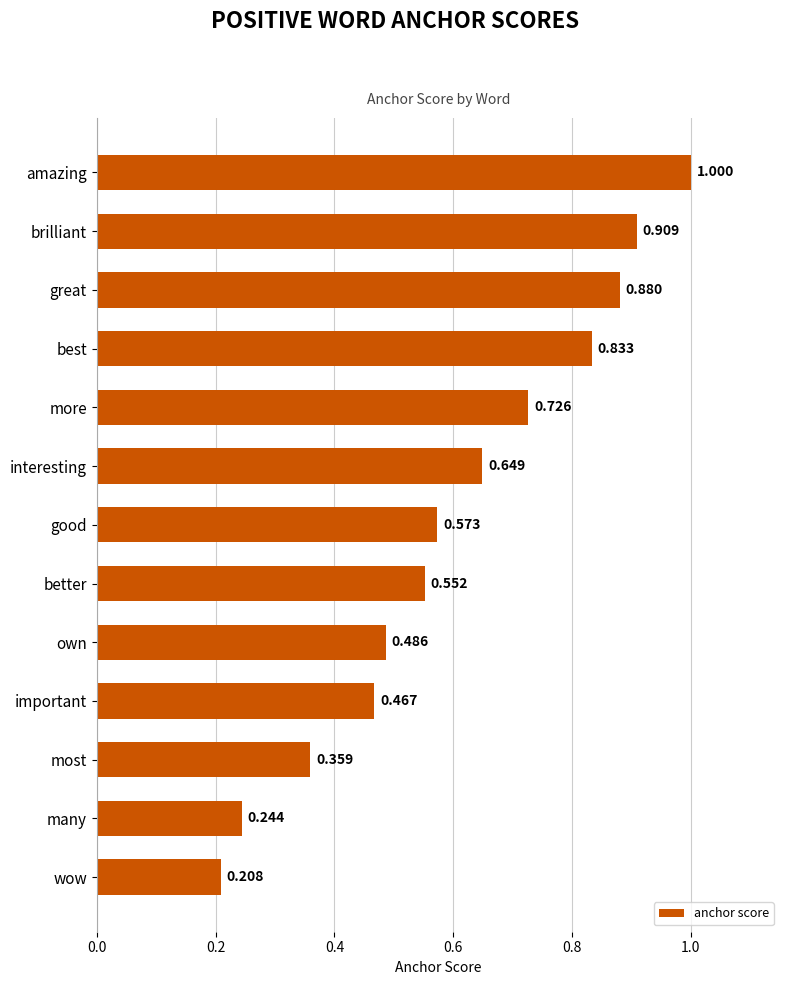

What is the label of the 8th bar from the bottom?

interesting